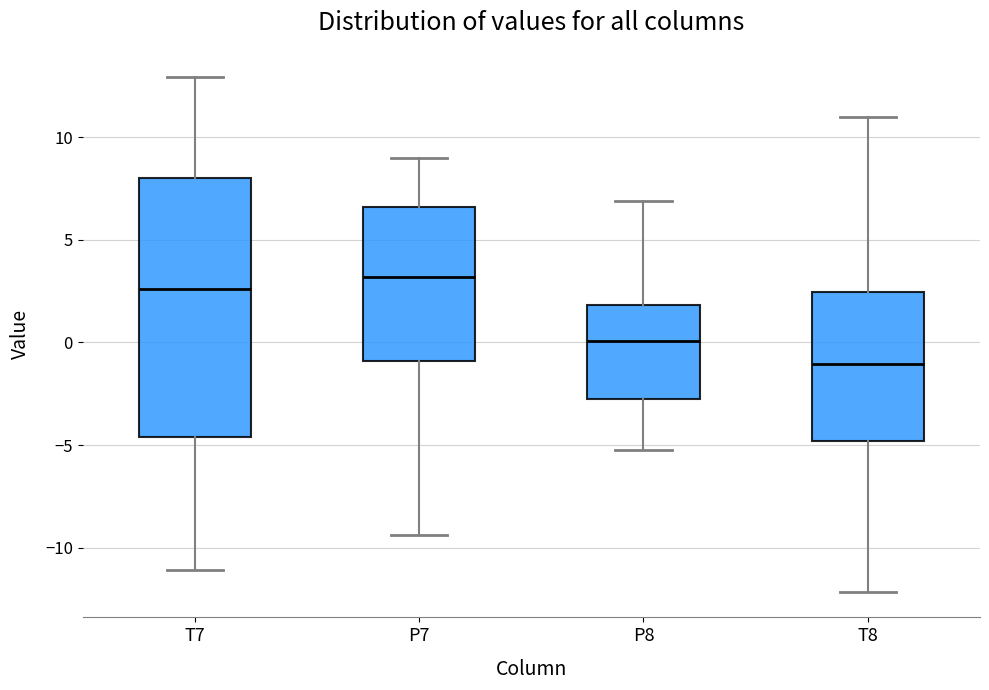

Comparing the boxes themselves (not the whiskers), which one is the tallest?

T7